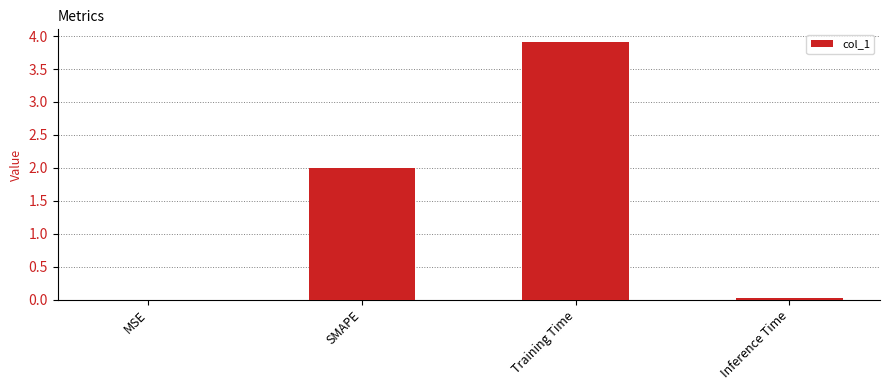

At which category does the chart reach its peak across all series?

Training Time